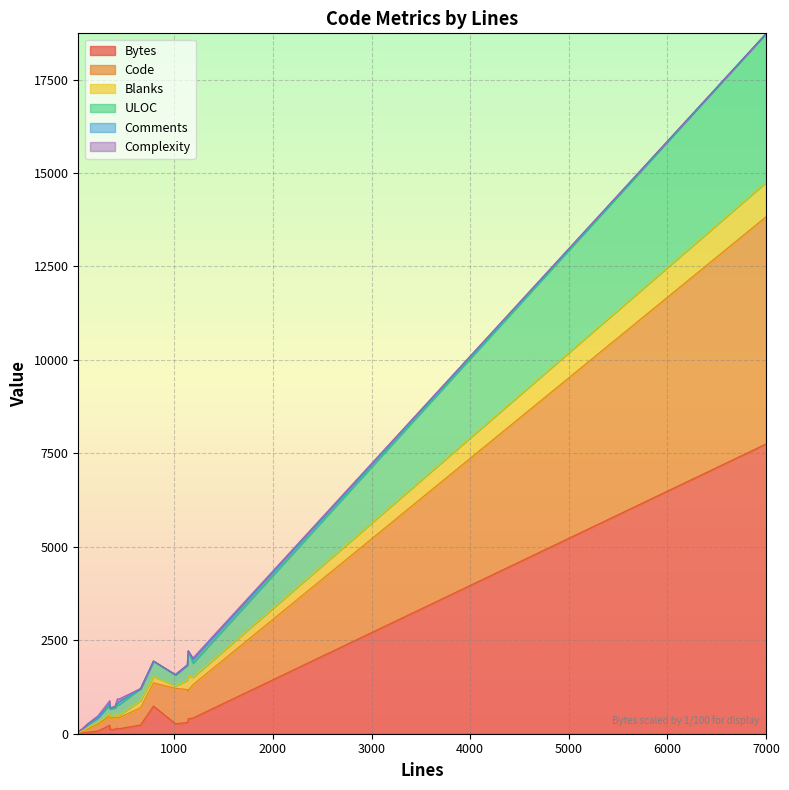

At how many categories does at least one series exceed 537?

14